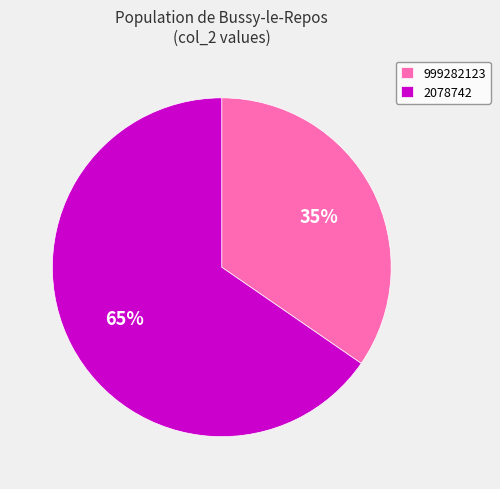

To the nearest percent, what is the combined percentage of 999282123 and 2078742?

100%